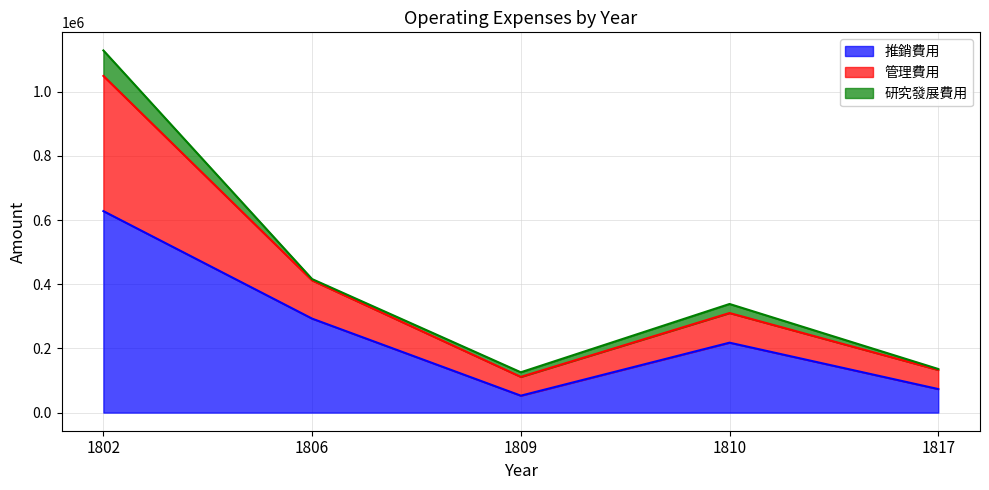

What is the maximum value shown in the chart?

1128459